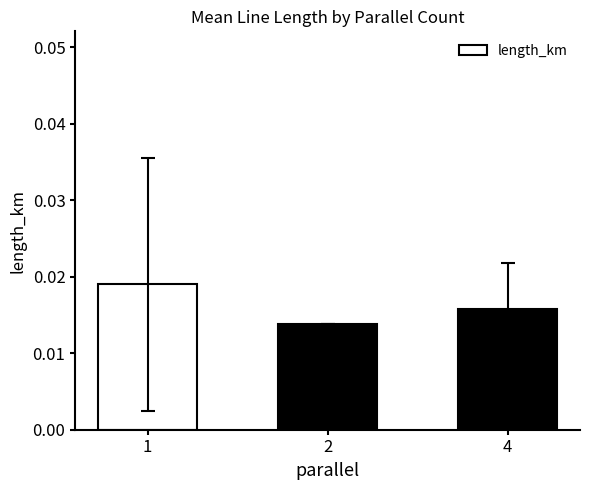

Between 1 and 4, which is larger?

1